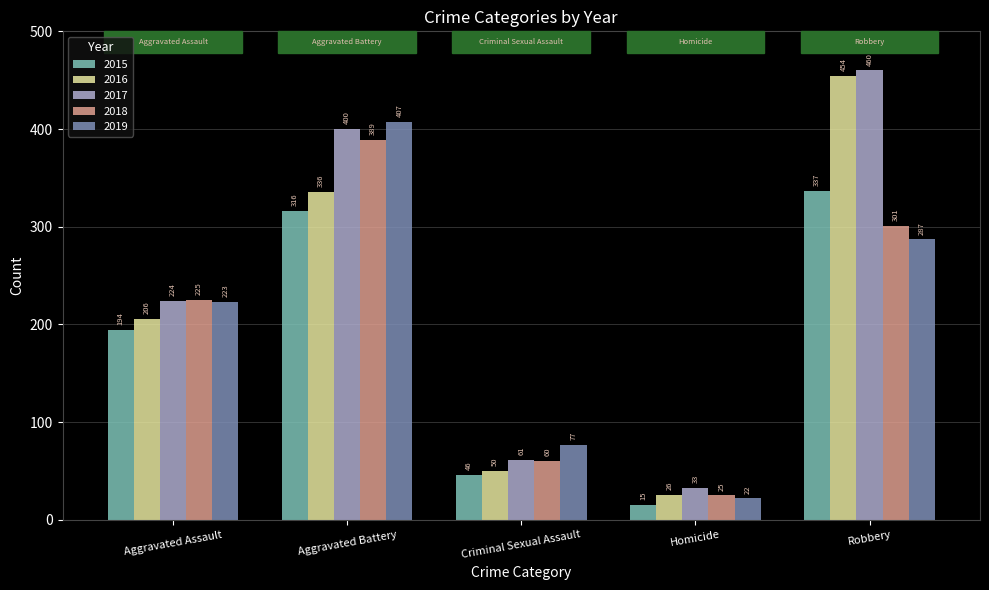

Are the bars grouped side by side (vs. stacked)?

Yes